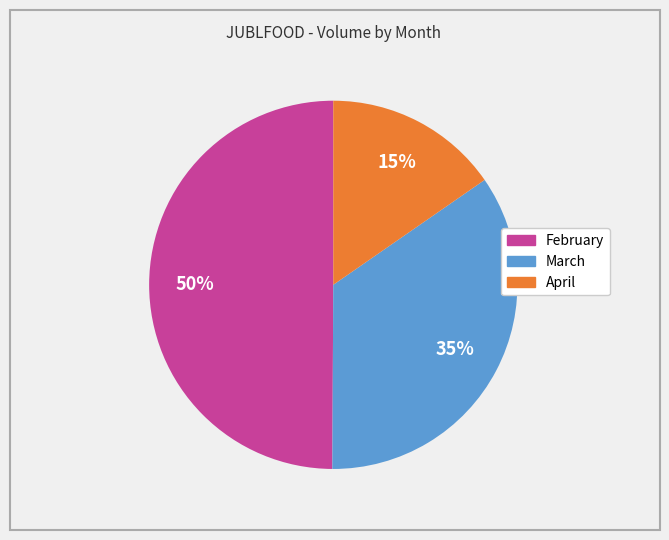

To the nearest percent, what is the average slice percentage?

33%